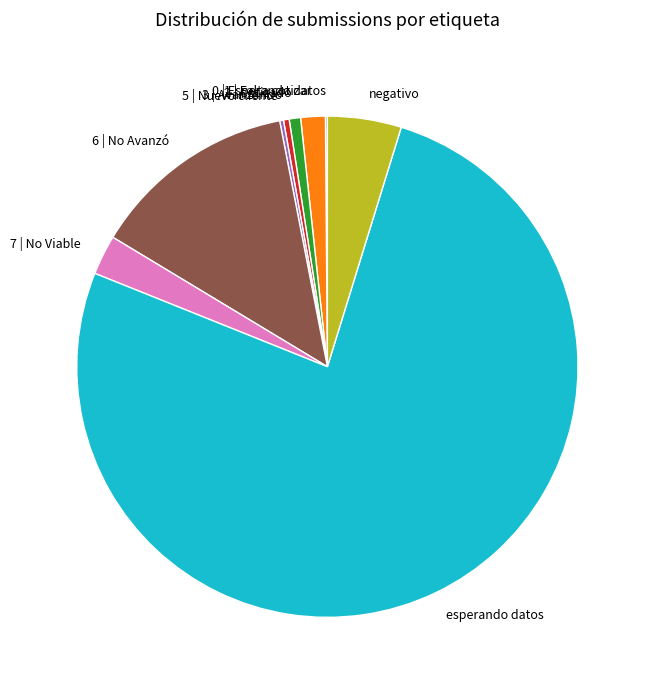

The 1 | Falta cotizar slice represents 2% of the pie. True or false?

True